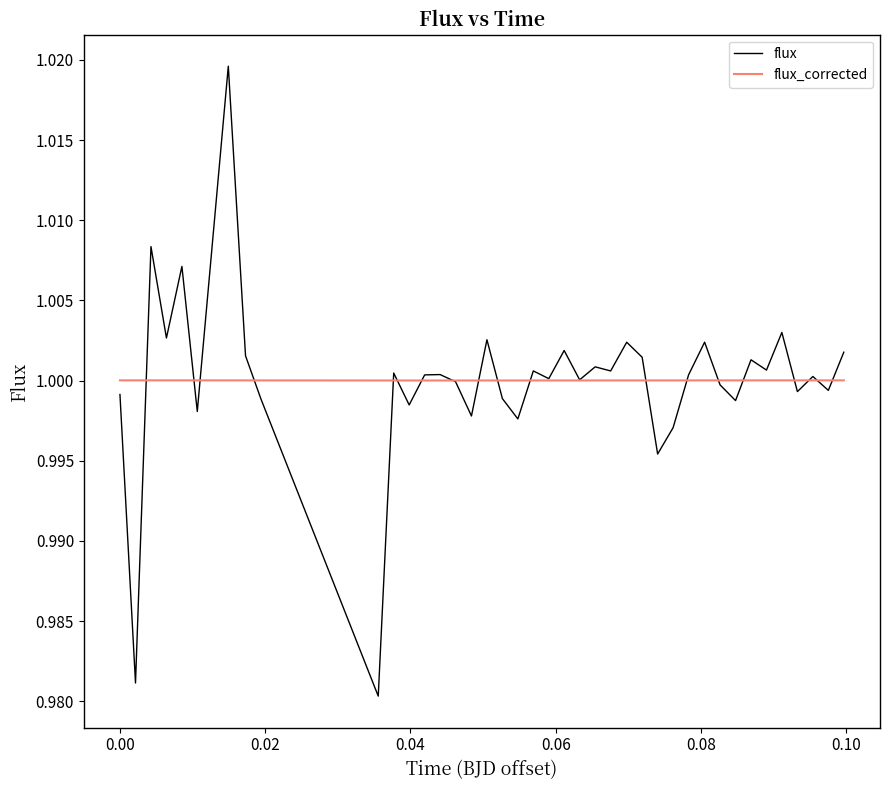

List the series in order of their peak value, lowest first.

flux_corrected, flux